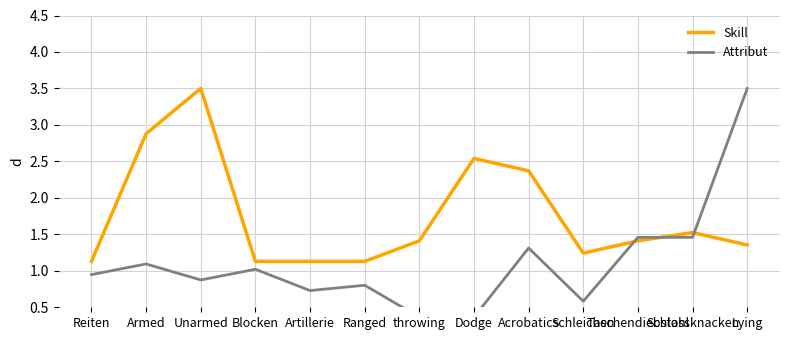

At which label is Skill closest to 2?

Acrobatics